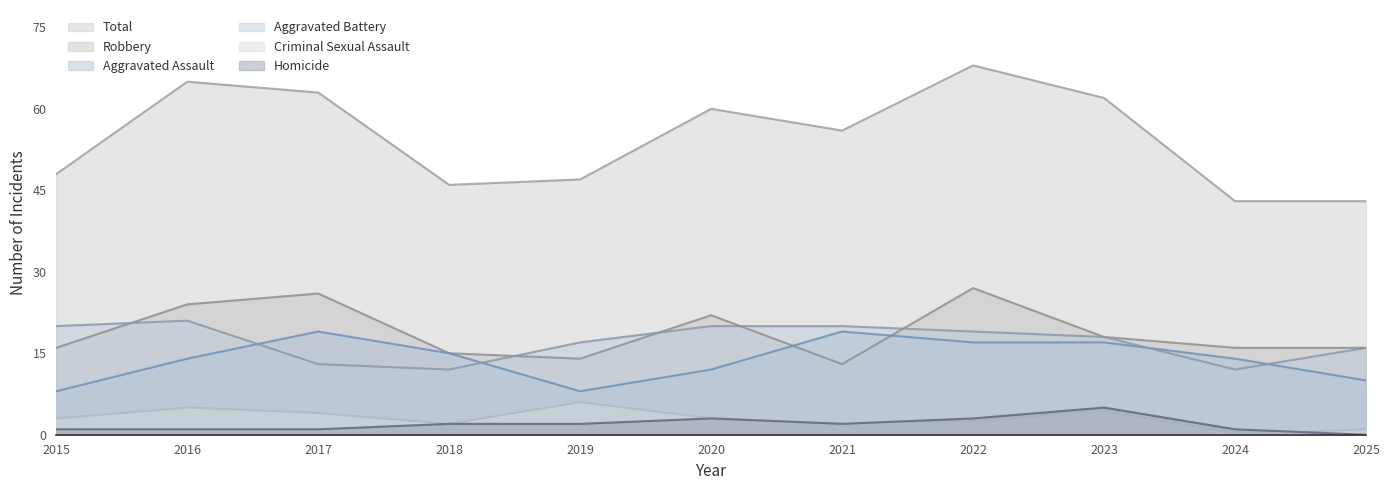

What is the sum of all Aggravated Battery values?

188